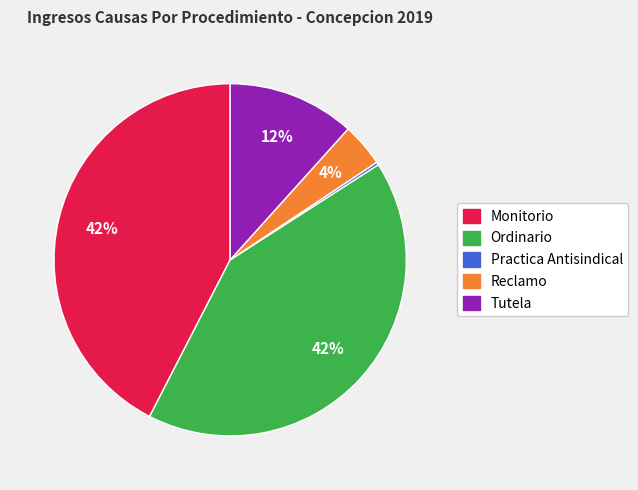

Approximately how many times larger is the value at Tutela compared to Ordinario?

0.3